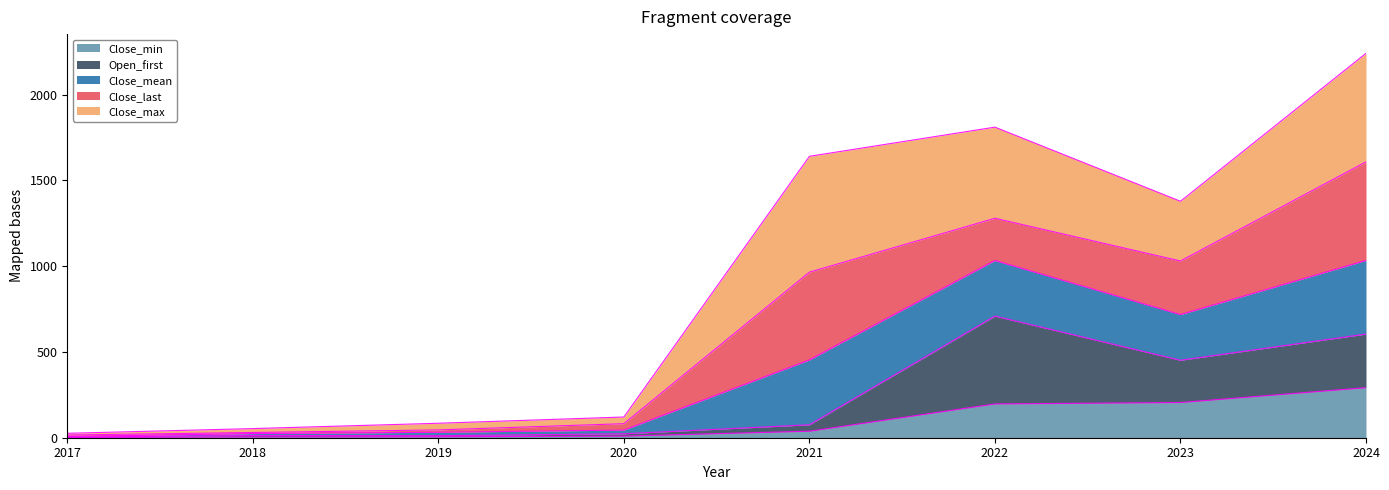

What is the difference between the Close_min values at 2022 and 2021?

159.1